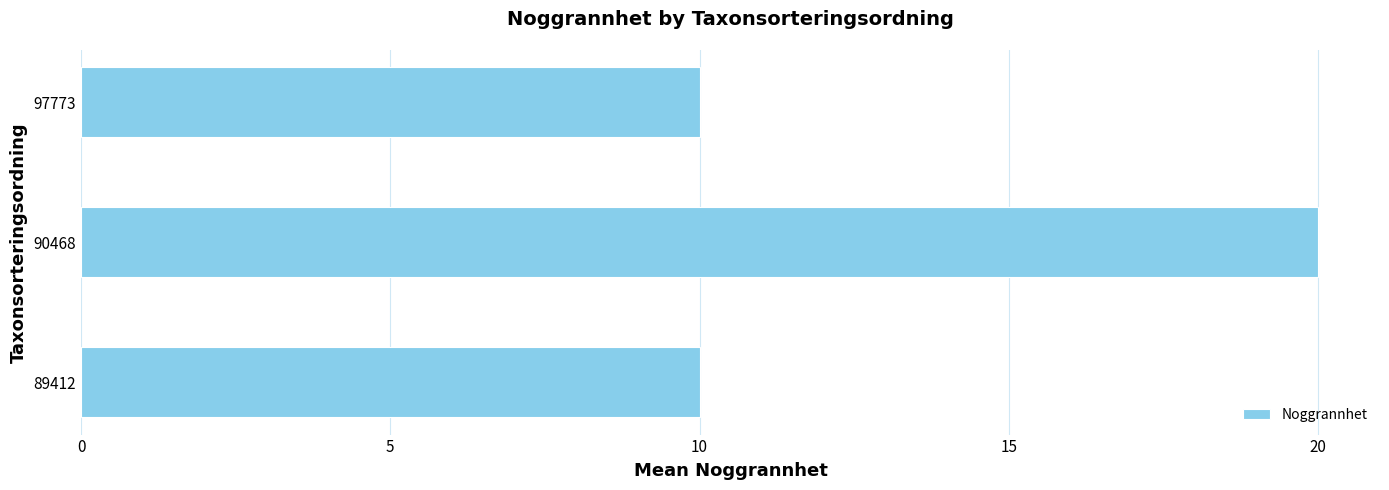

Reading bottom to top, what are all the values shown in this chart?

89412=10	90468=20	97773=10